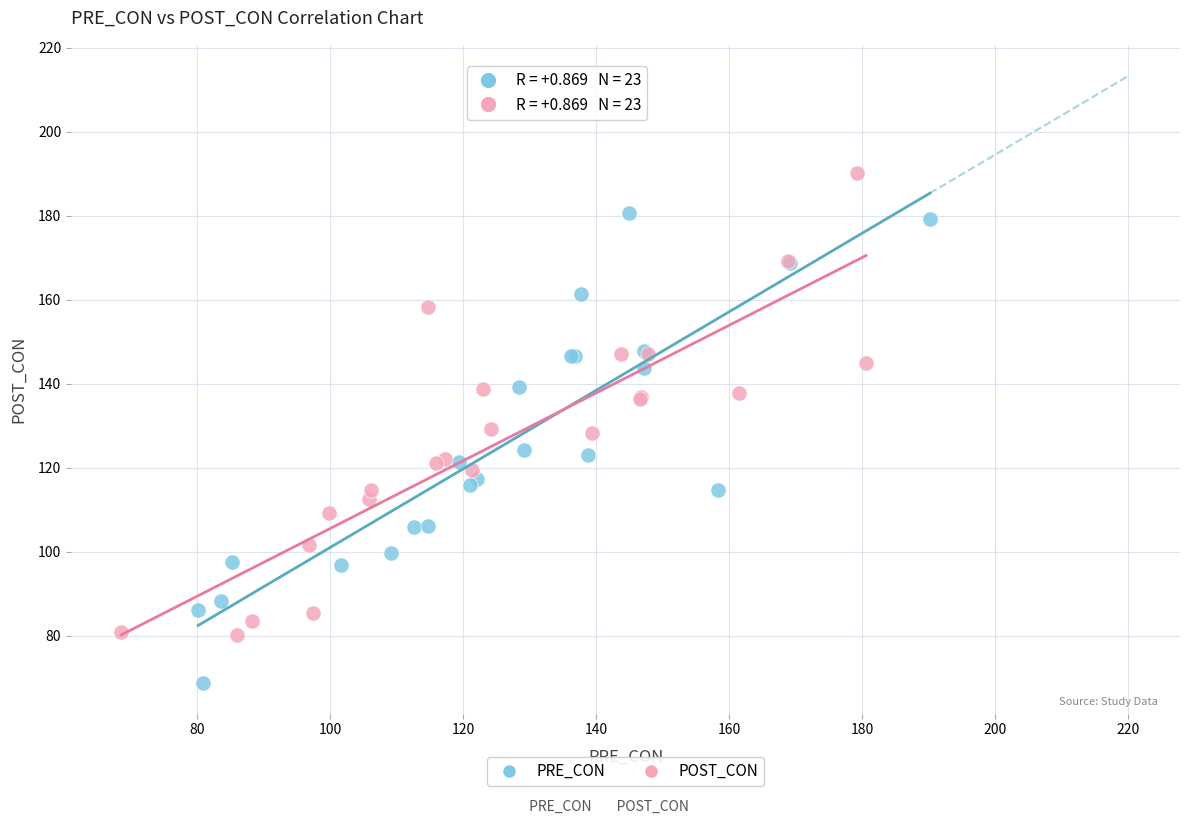

Which series contains the lowest Y value?

PRE_CON